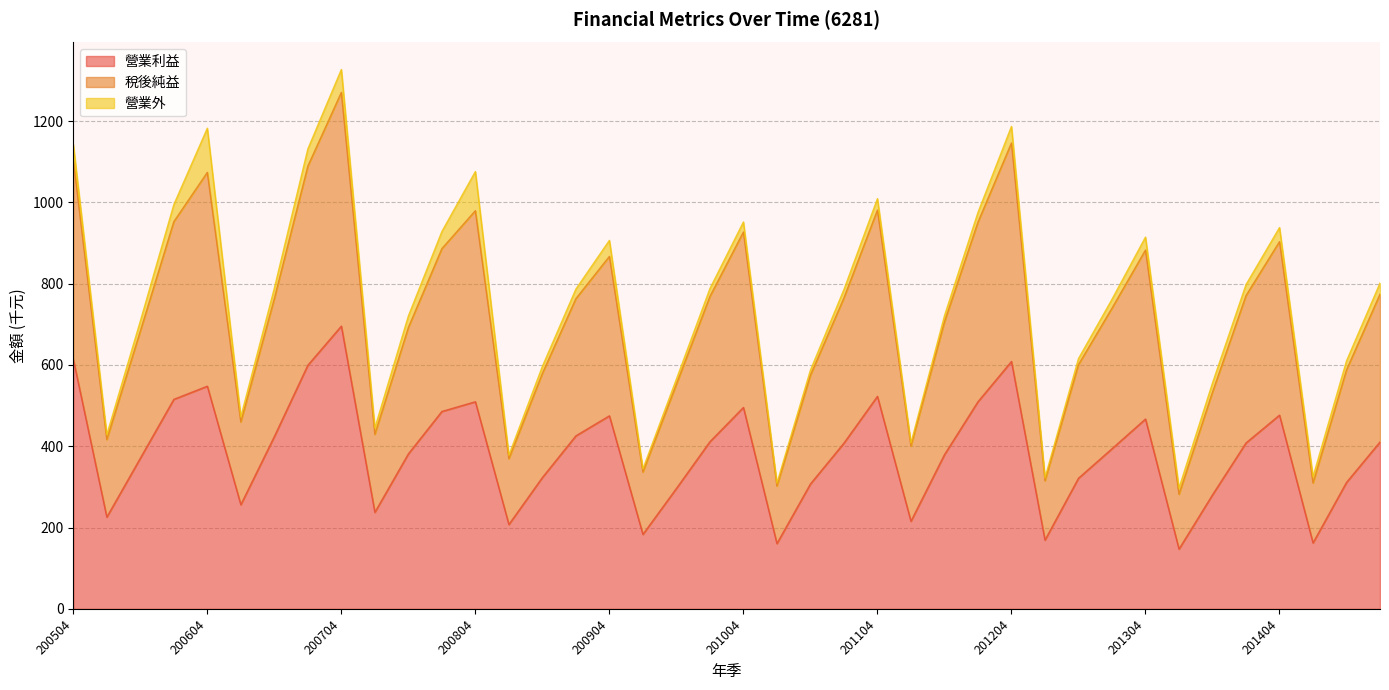

True or false: 營業利益 has a value of 249.3 at 201404.

False